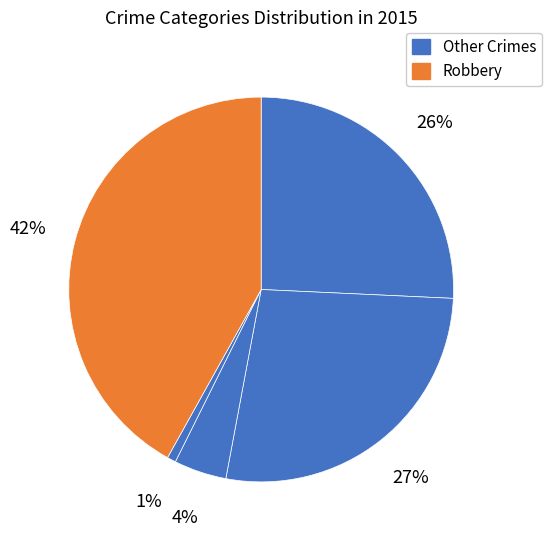

Count the number of slices in the pie.

5